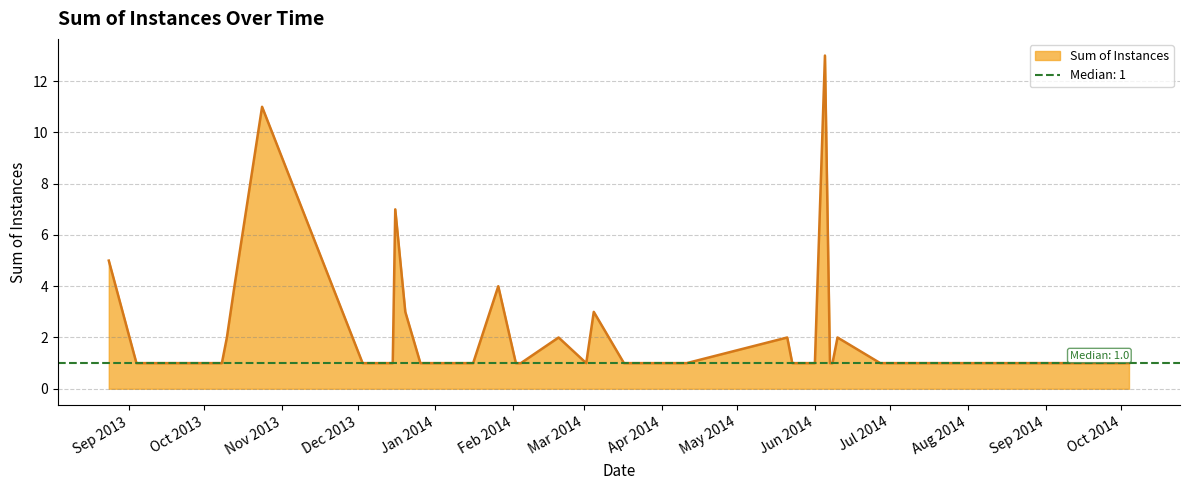

What is the average value?

2